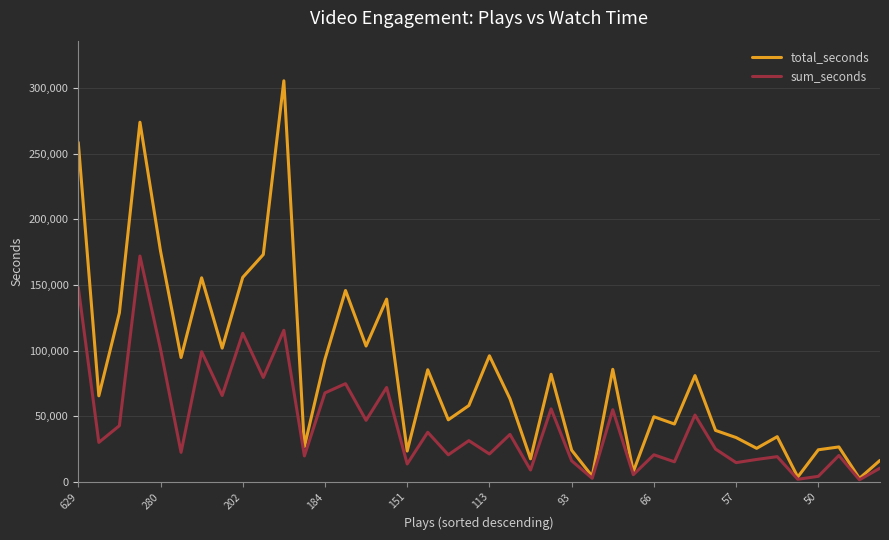

What is the maximum value for sum_seconds?

171982